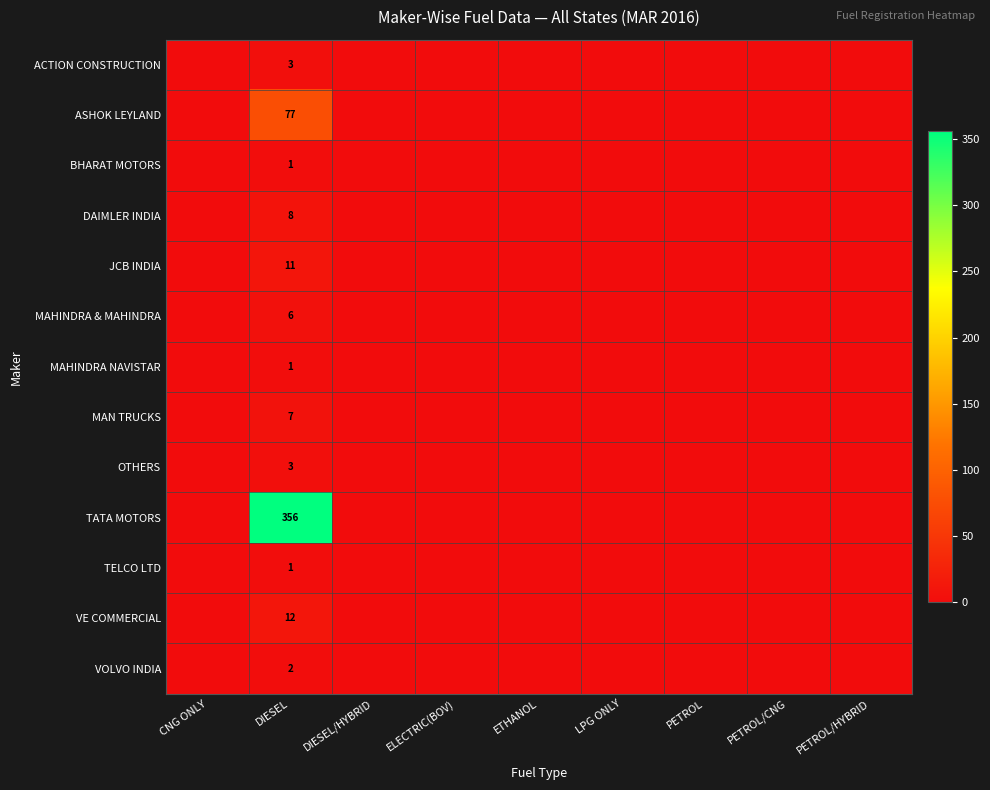

The value of OTHERS at DIESEL is 1. True or false?

False